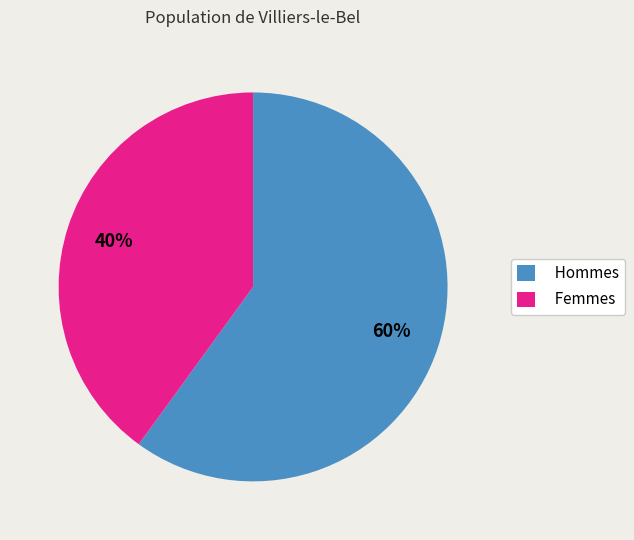

Count the number of slices in the pie.

2